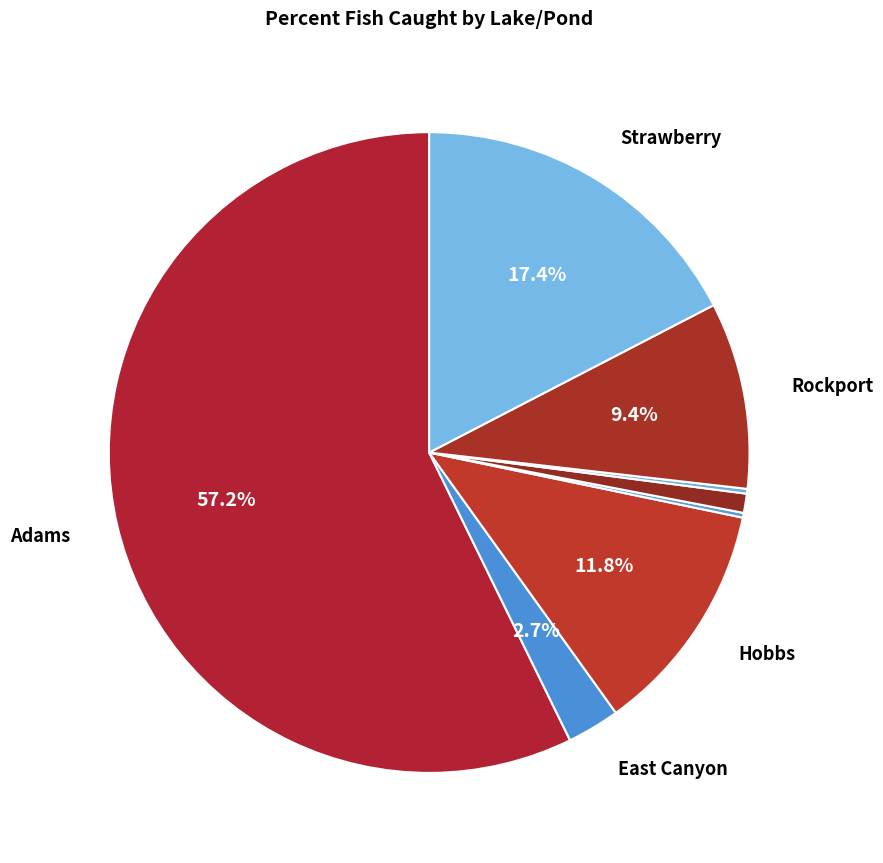

Count the number of slices in the pie.

8